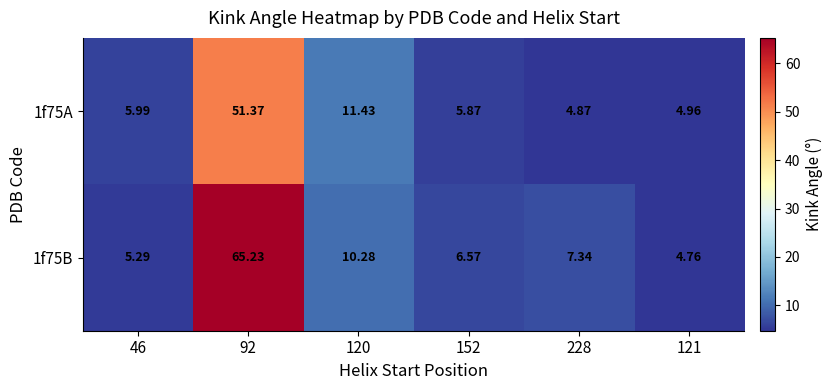

Reading left to right, list all the values displayed in this chart.

1f75A: 46=6.0	92=51.4	120=11.4	152=5.9	228=4.9	121=5.0
1f75B: 46=5.3	92=65.2	120=10.3	152=6.6	228=7.3	121=4.8